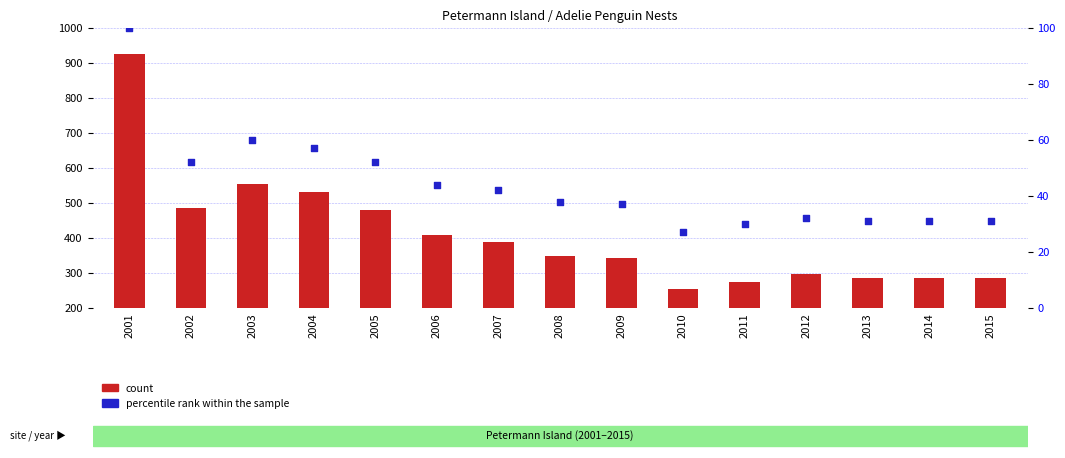

Which series reaches the minimum Y coordinate?

percentile rank within the sample